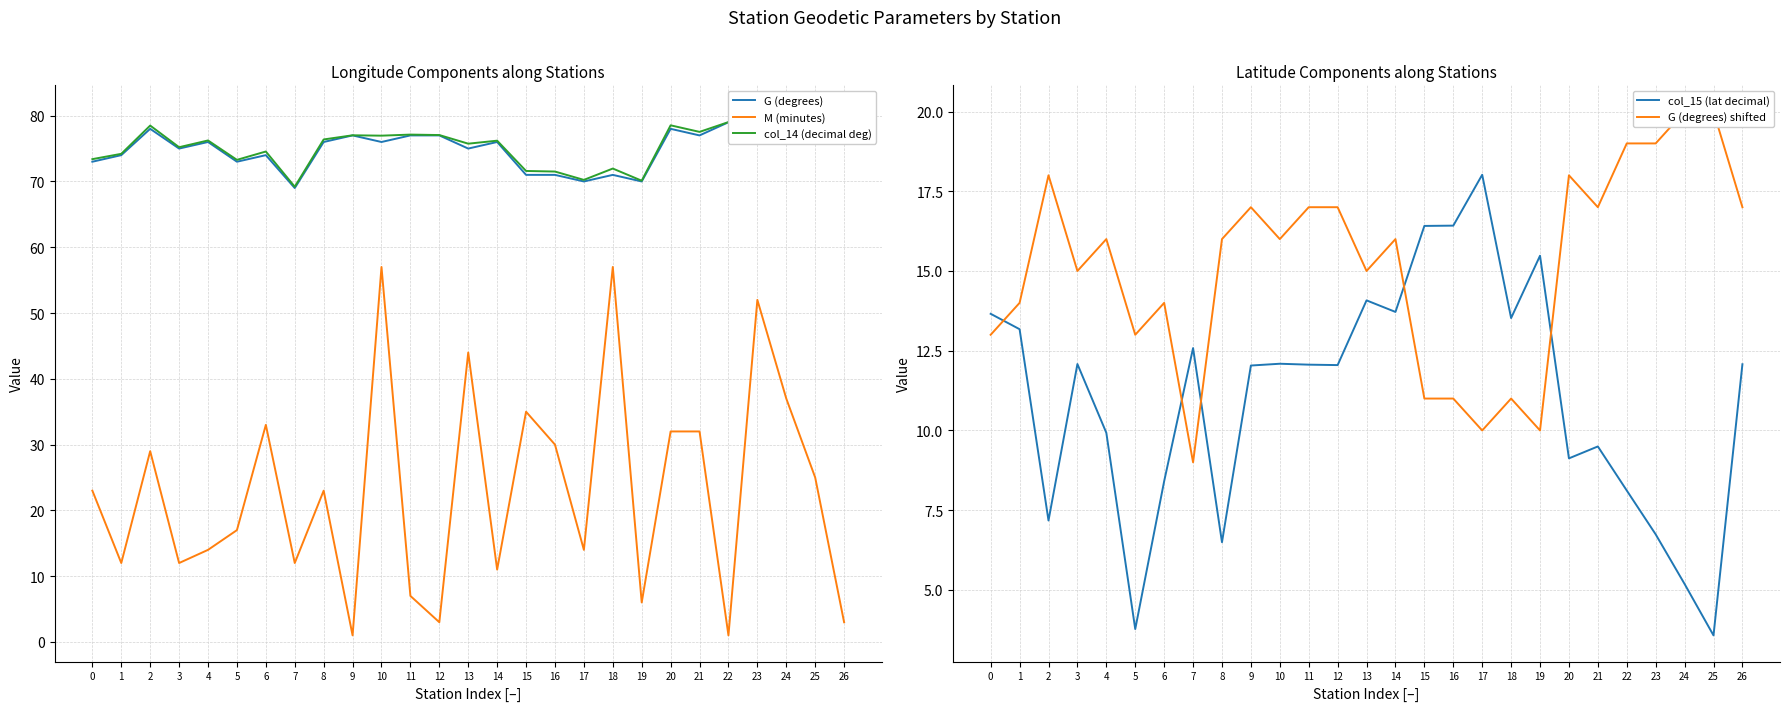

At which category does the chart reach its minimum across all series?

9